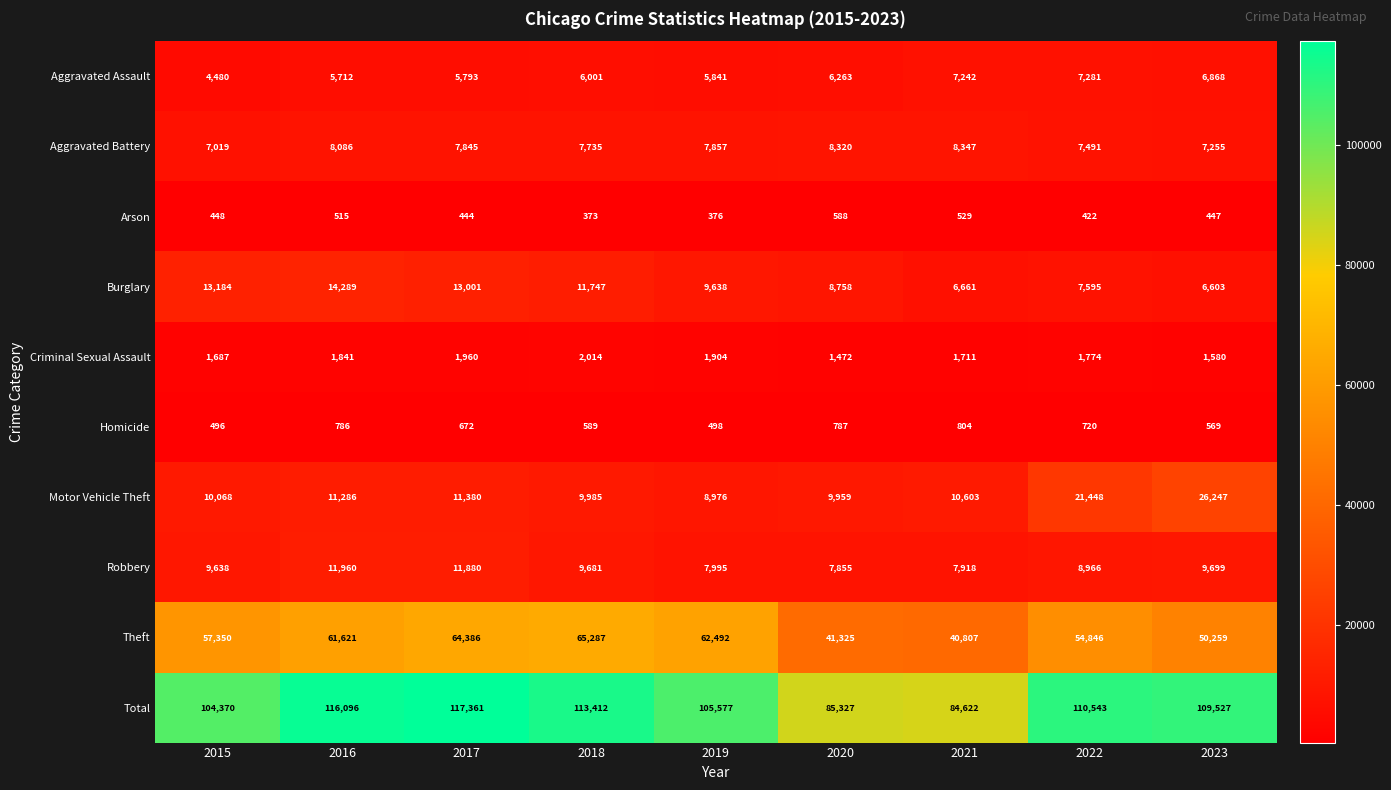

What is the difference between the Arson values at 2015 and 2017?

4